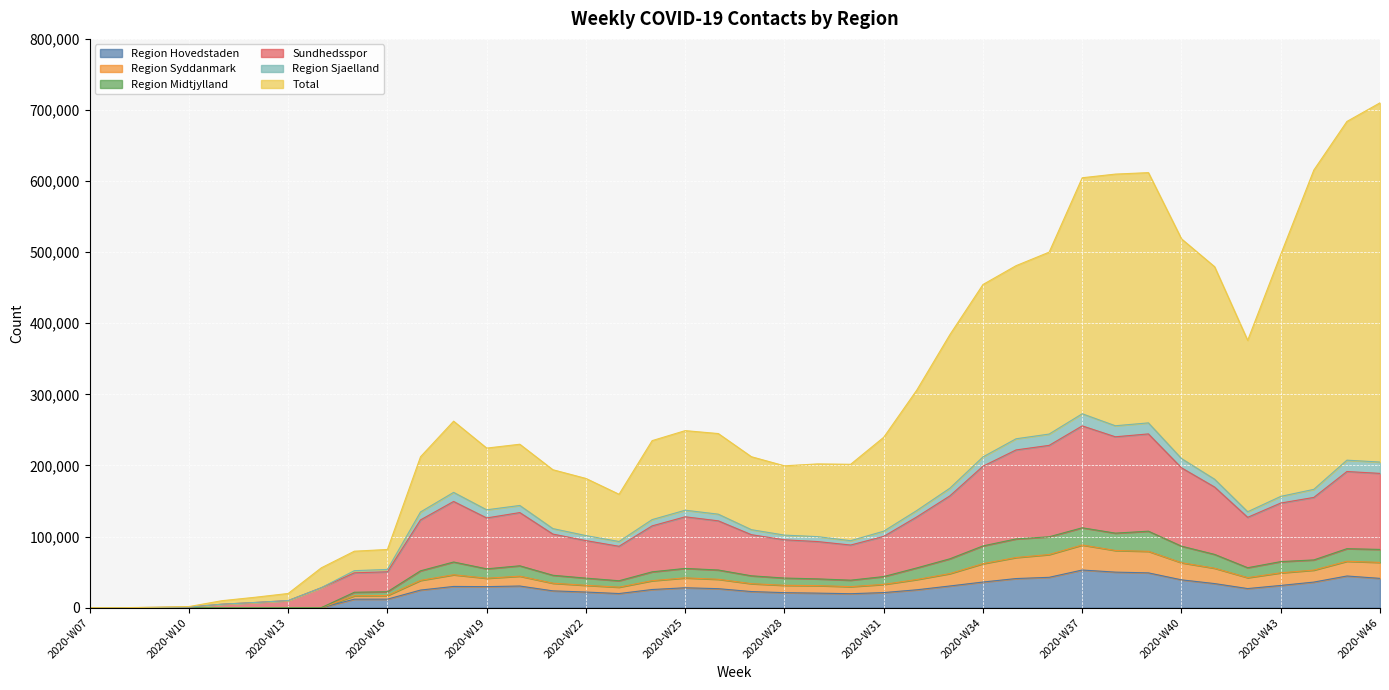

What is the highest value of the Region Hovedstaden series?

52964